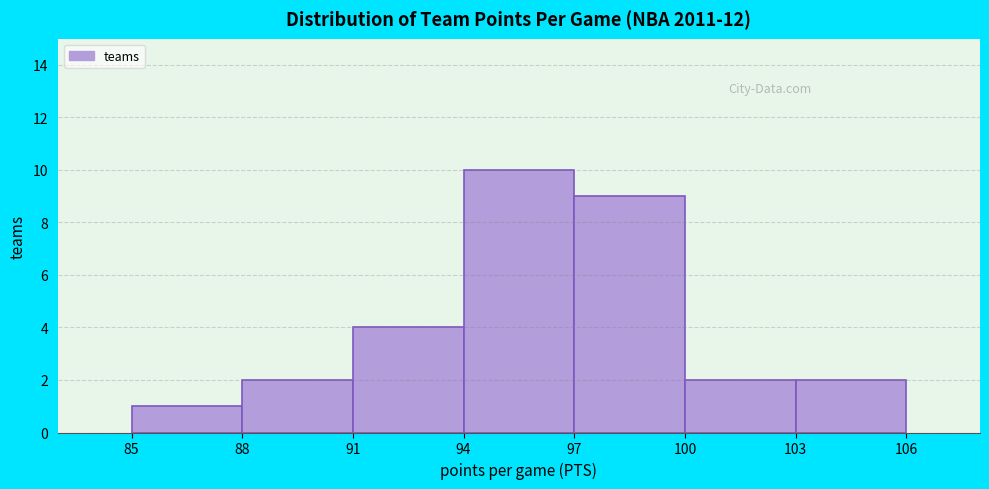

What is the height of the bar covering 91 to 94 on the x-axis? The values are not printed on the chart, so give them approximately, as read against the axis.

4